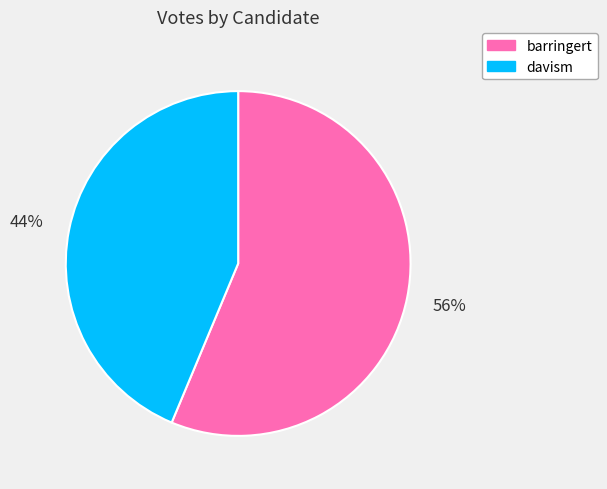

The davism slice represents 44% of the pie. True or false?

True